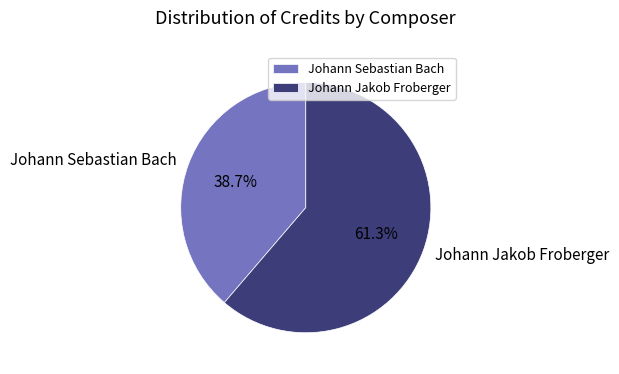

To the nearest percent, what portion does Johann Sebastian Bach represent?

39%